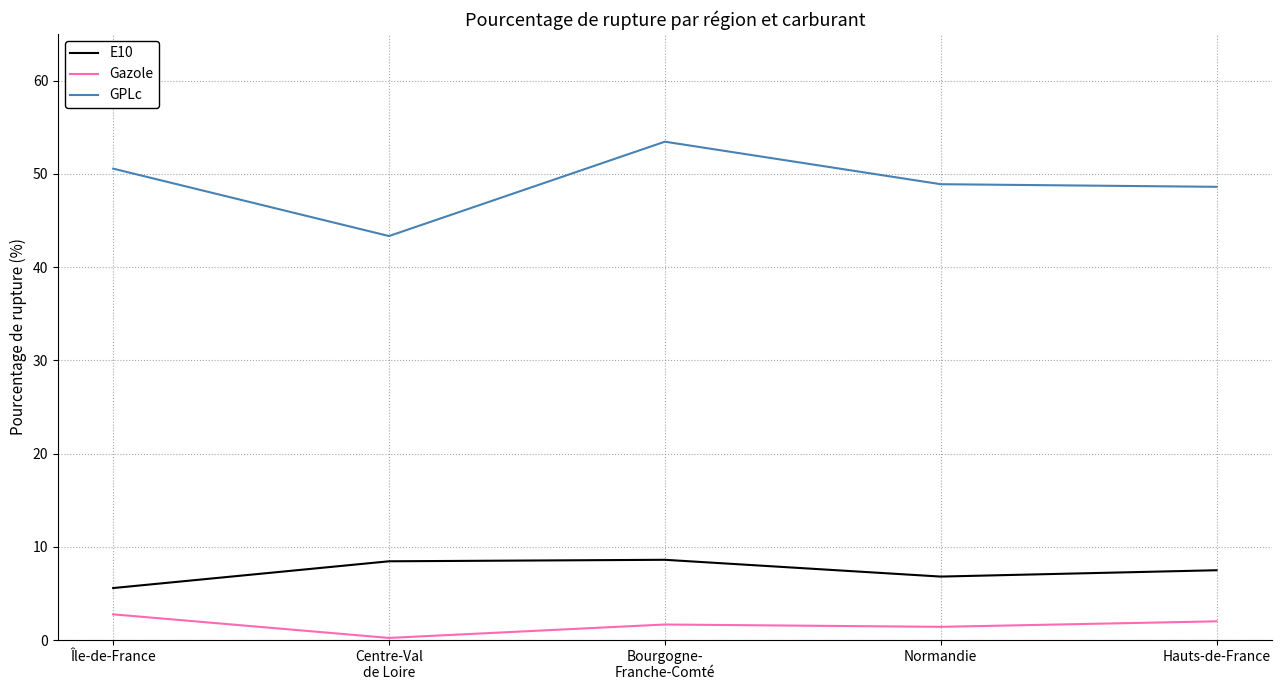

How many lines are shown in the chart?

3